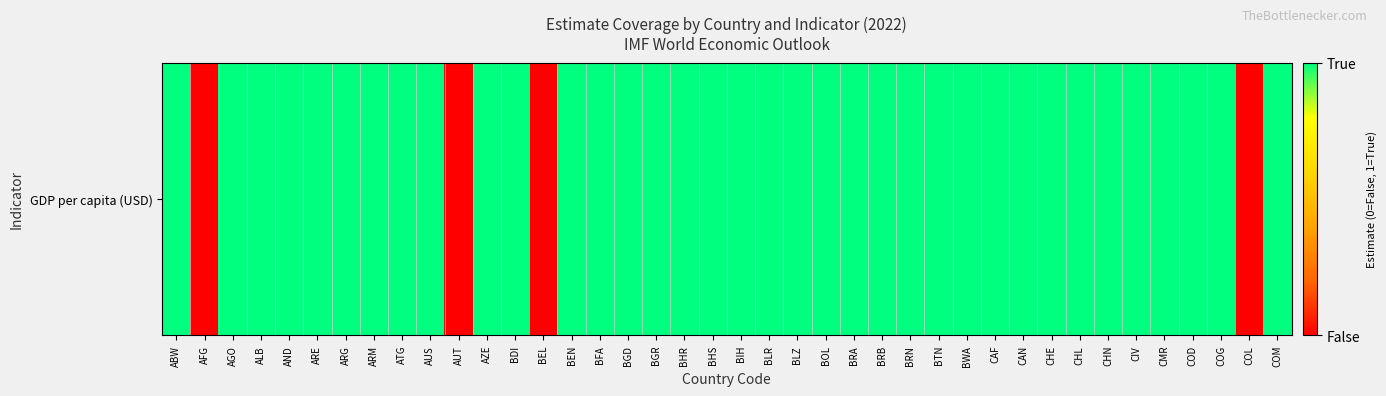

The value at COM is 1. True or false?

True